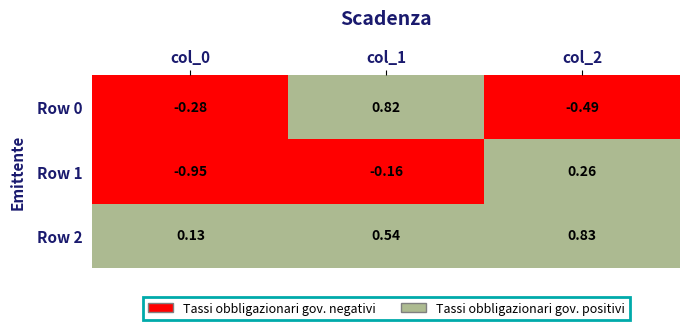

How many categories are shown in the chart?

3